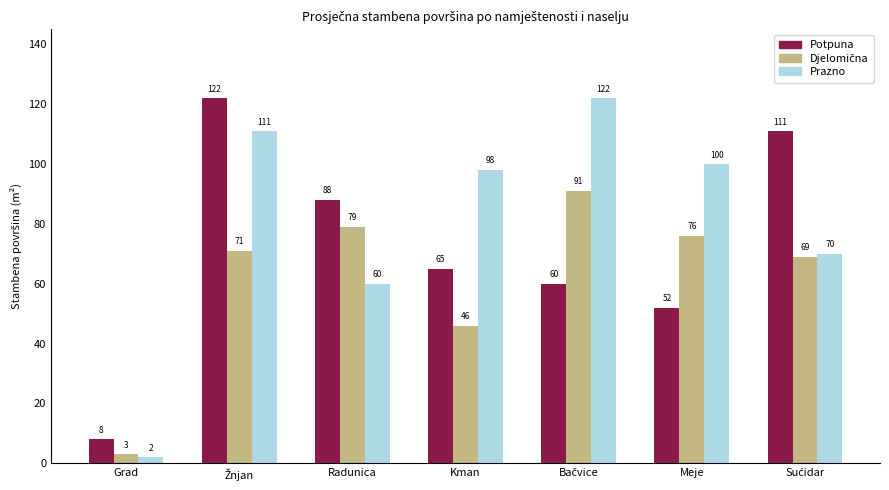

What is the greatest value displayed?

122